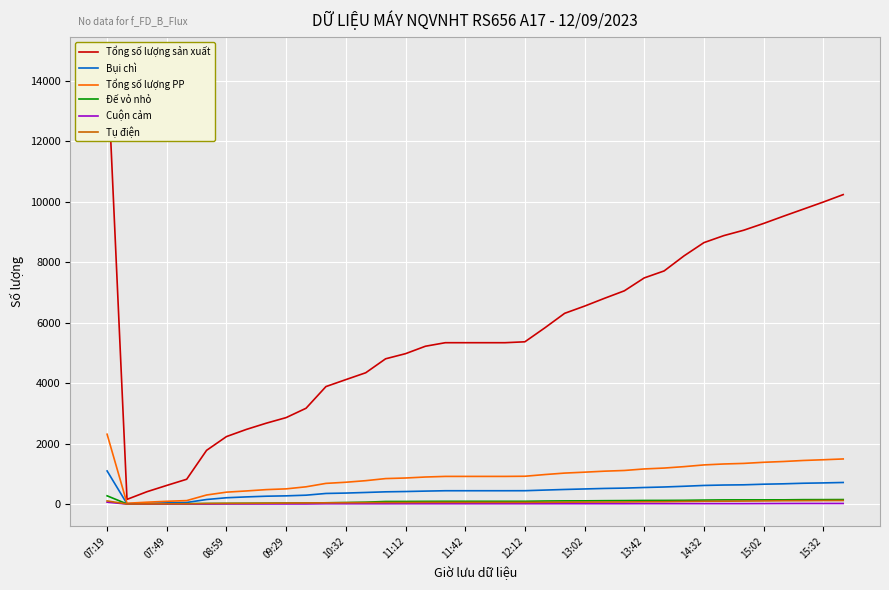

Between 35 and 25, which is larger?

35